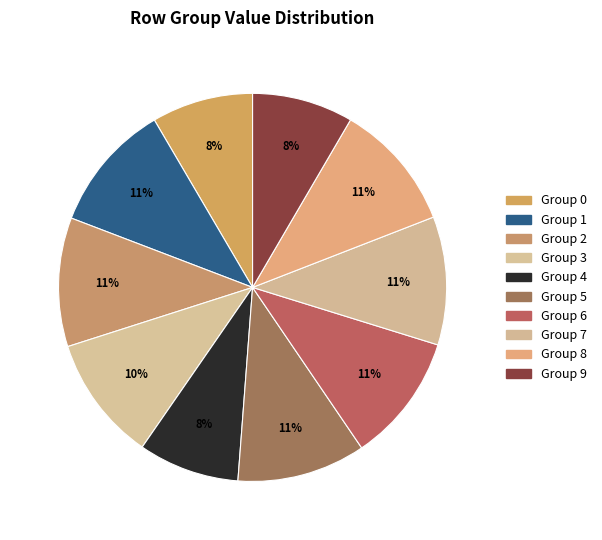

Which slice is the smallest?

4.0